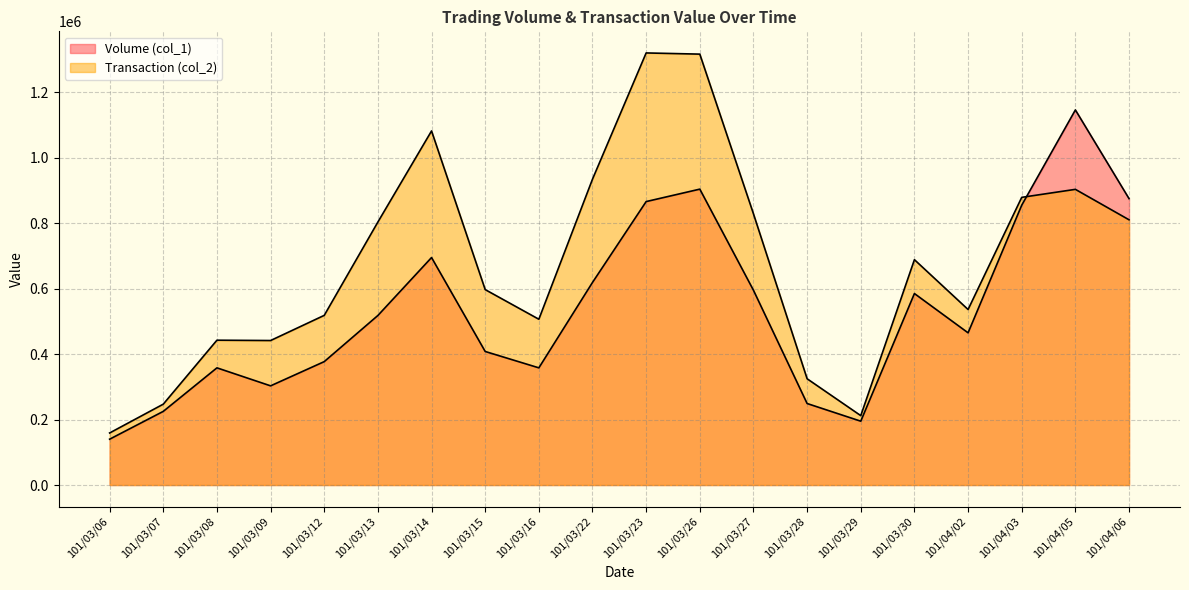

What is the average value of the Transaction (col_2) series?

677550